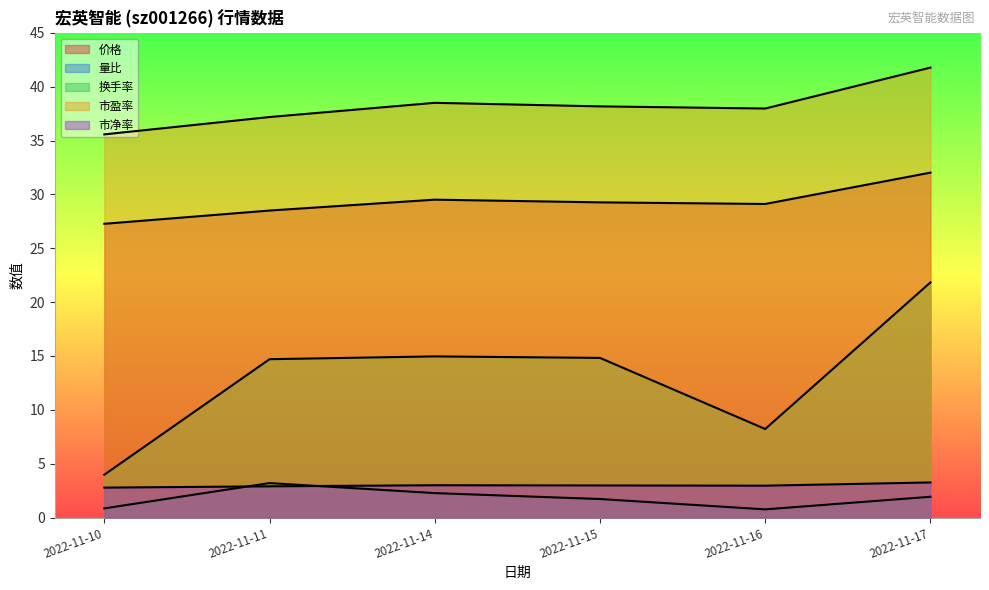

At which category is the sum across all series the highest?

2022-11-17